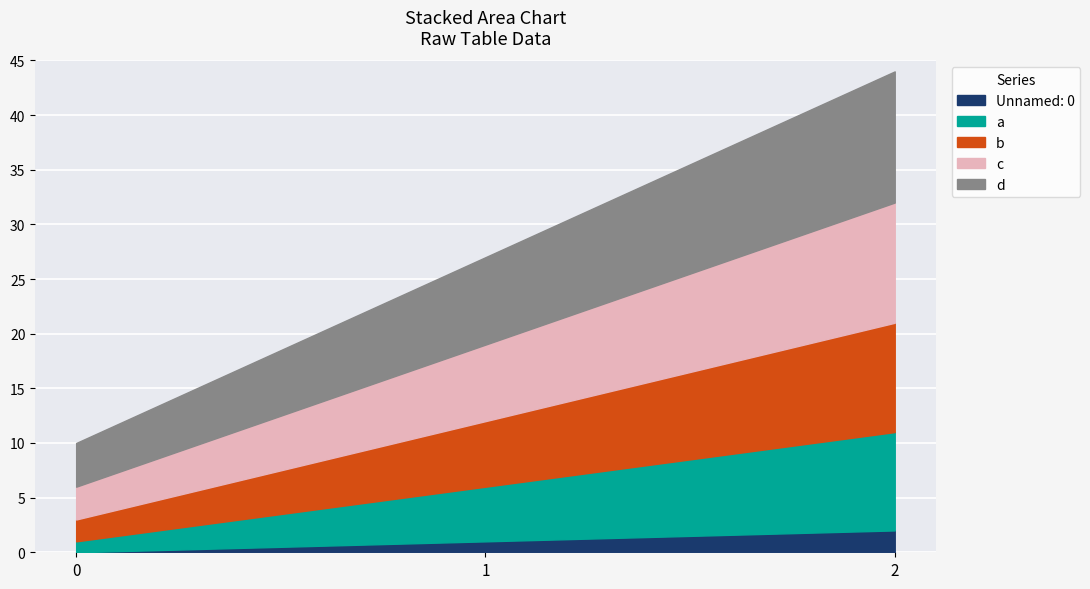

How many distinct data groups are displayed?

5